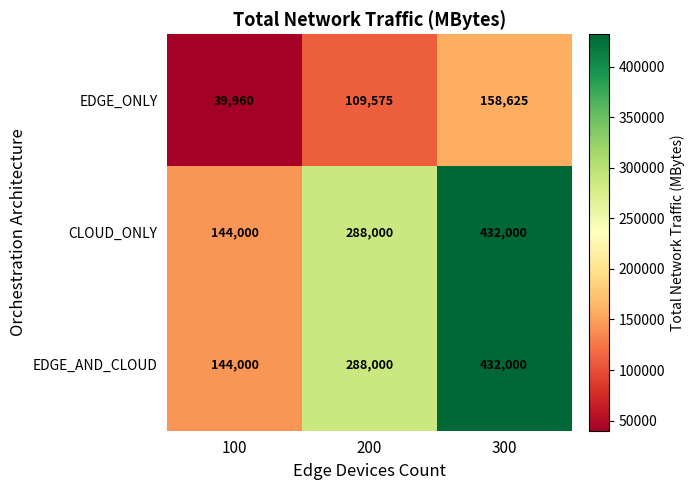

What is the total value across all series at 100?

327960